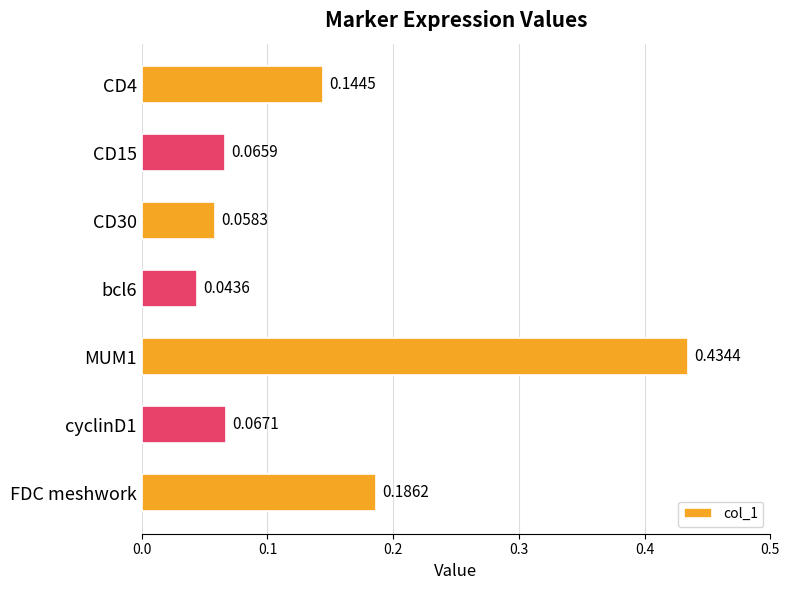

Which category has the highest value across all series?

MUM1